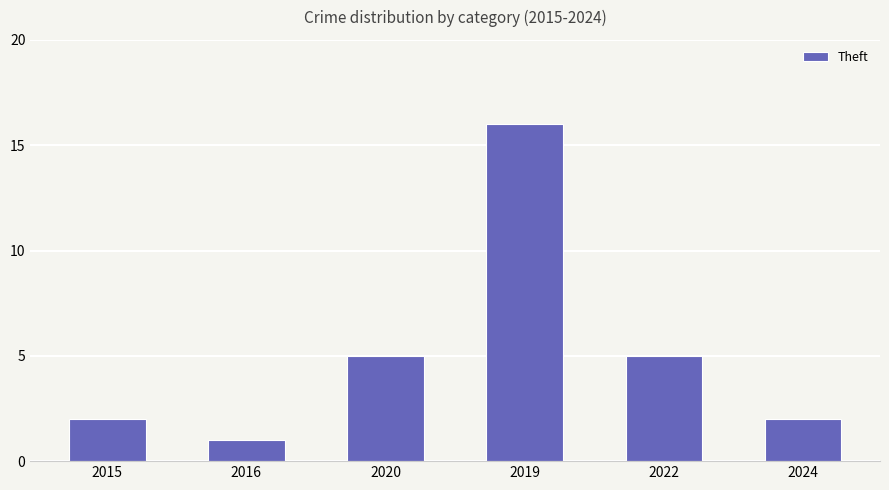

What is the value of the 6th bar from the left?

2